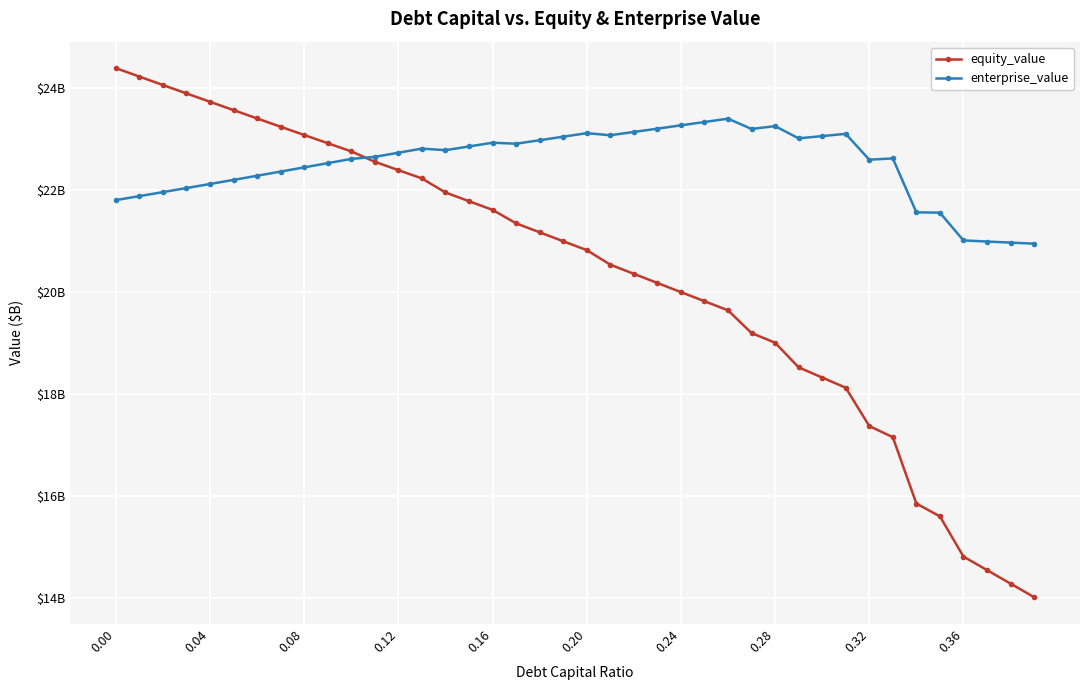

Rank the series by their average value, from lowest to highest.

equity_value, enterprise_value